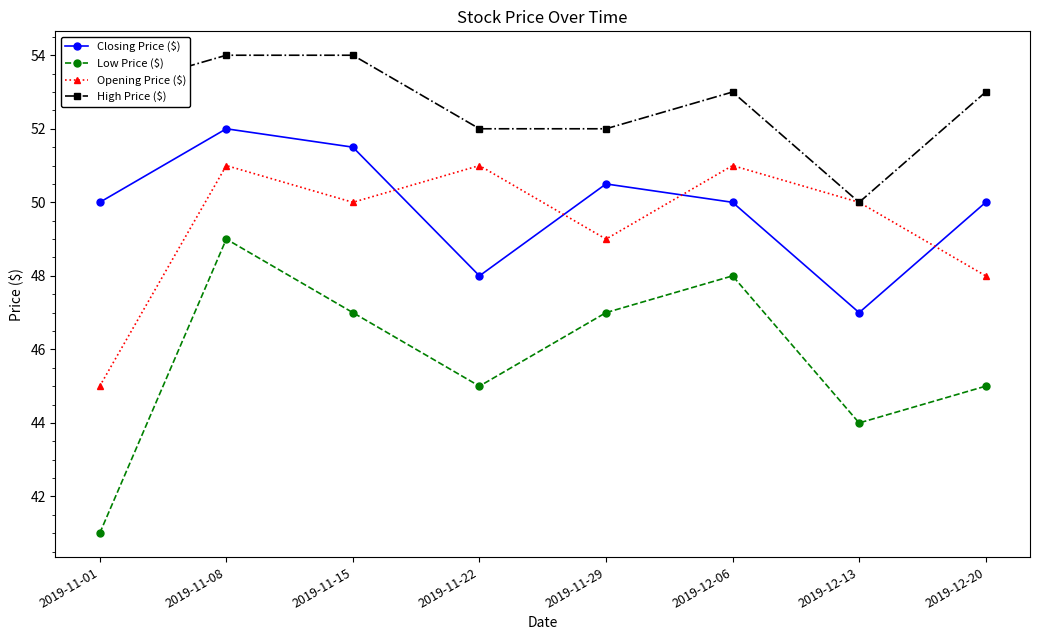

At which label does Low Price ($) first exceed 47?

2019-11-08